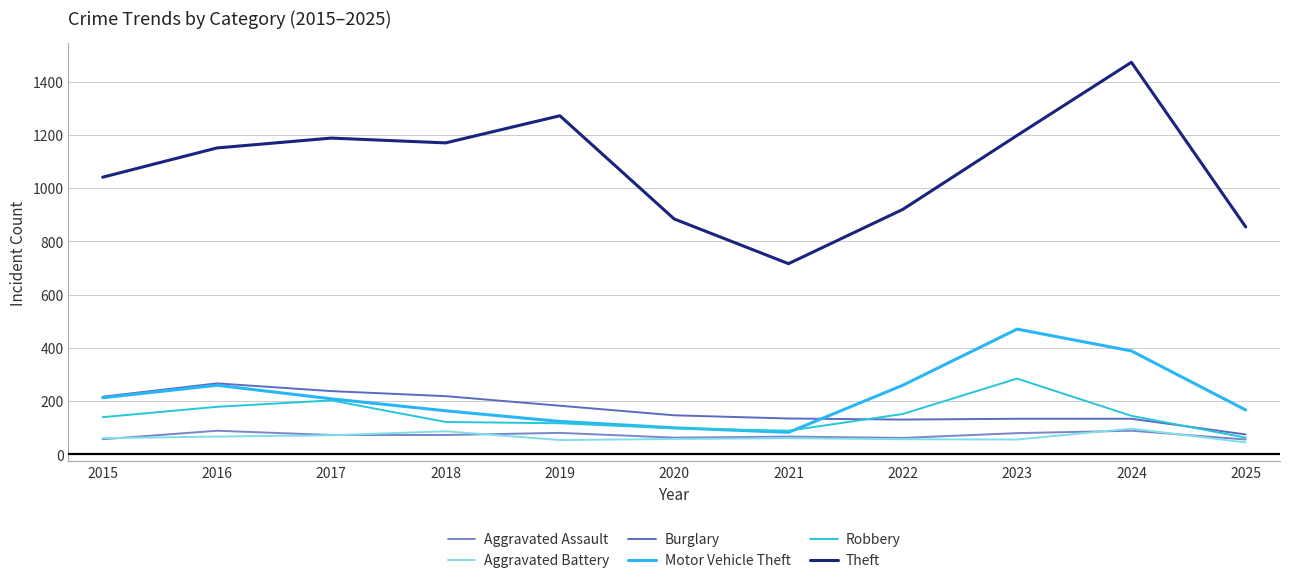

What is the spread (max minus min) of values at 2016?

1085